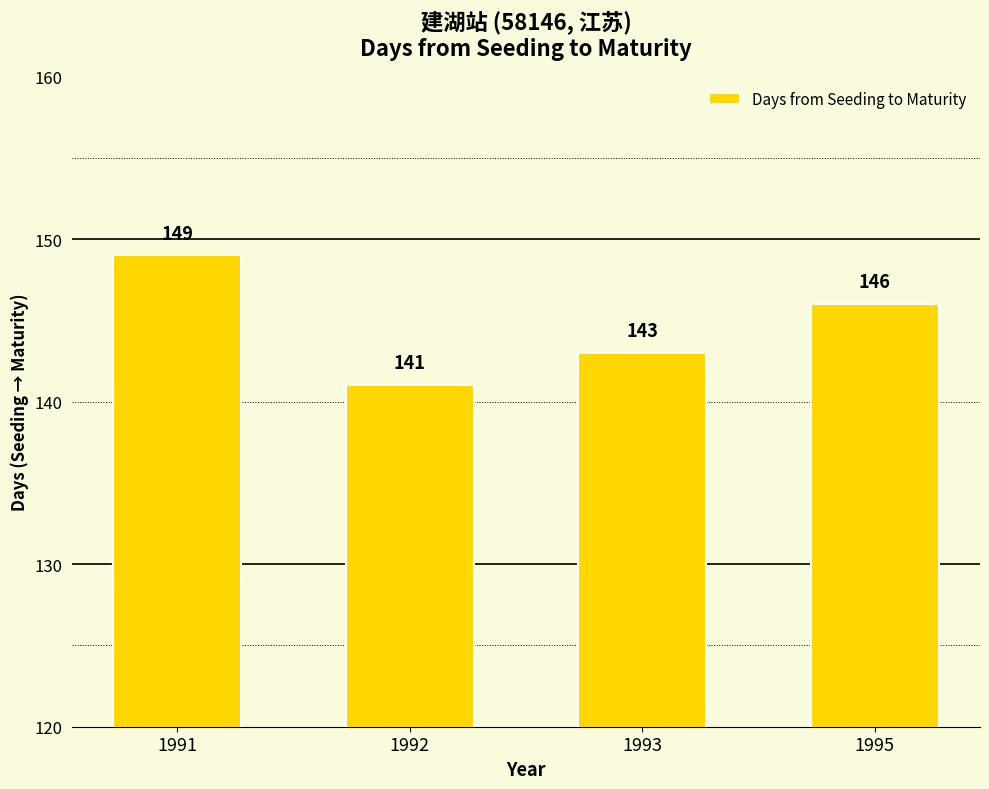

Rank the categories by value from lowest to highest.

1992, 1993, 1995, 1991